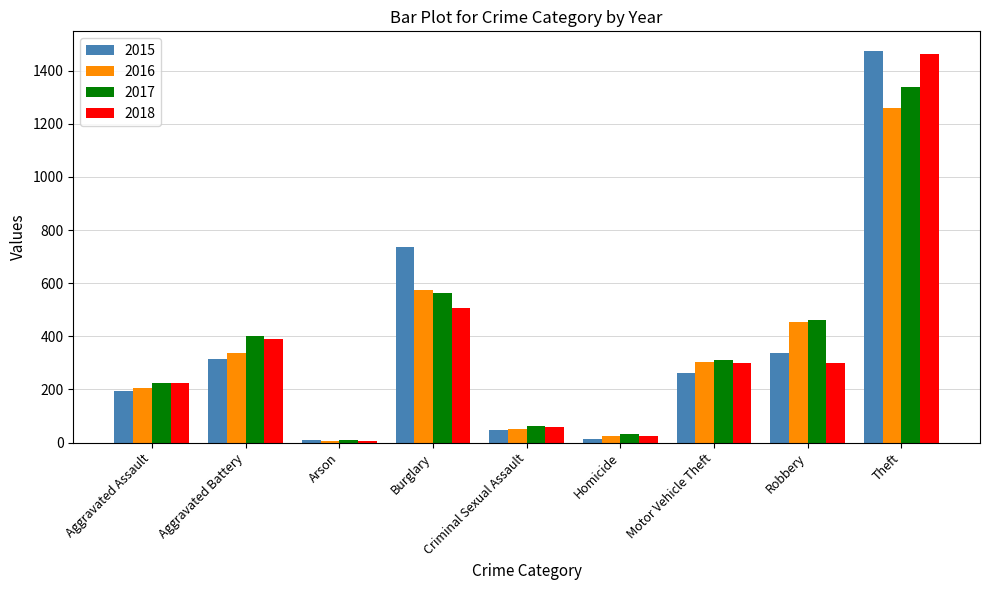

True or false: 2015 has a value of 46 at Criminal Sexual Assault.

True